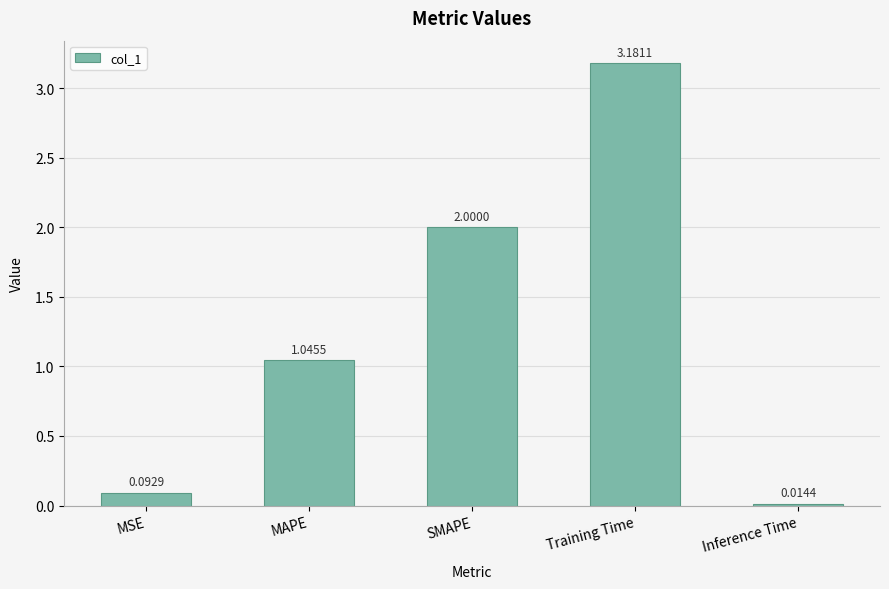

What is the average value?

1.3